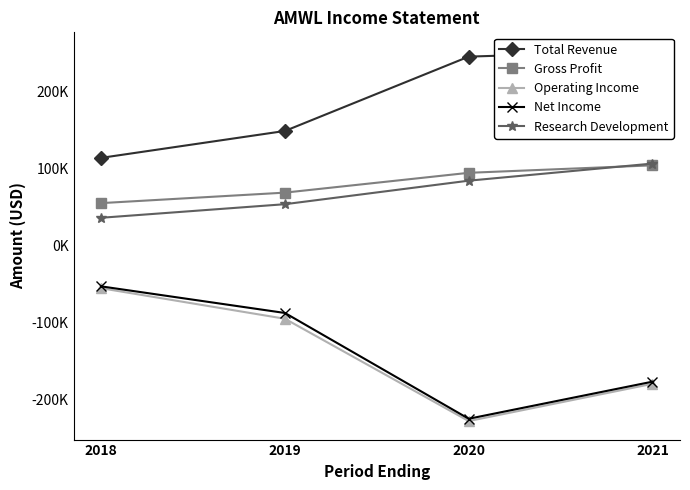

Which series has the largest total across all categories?

Total Revenue